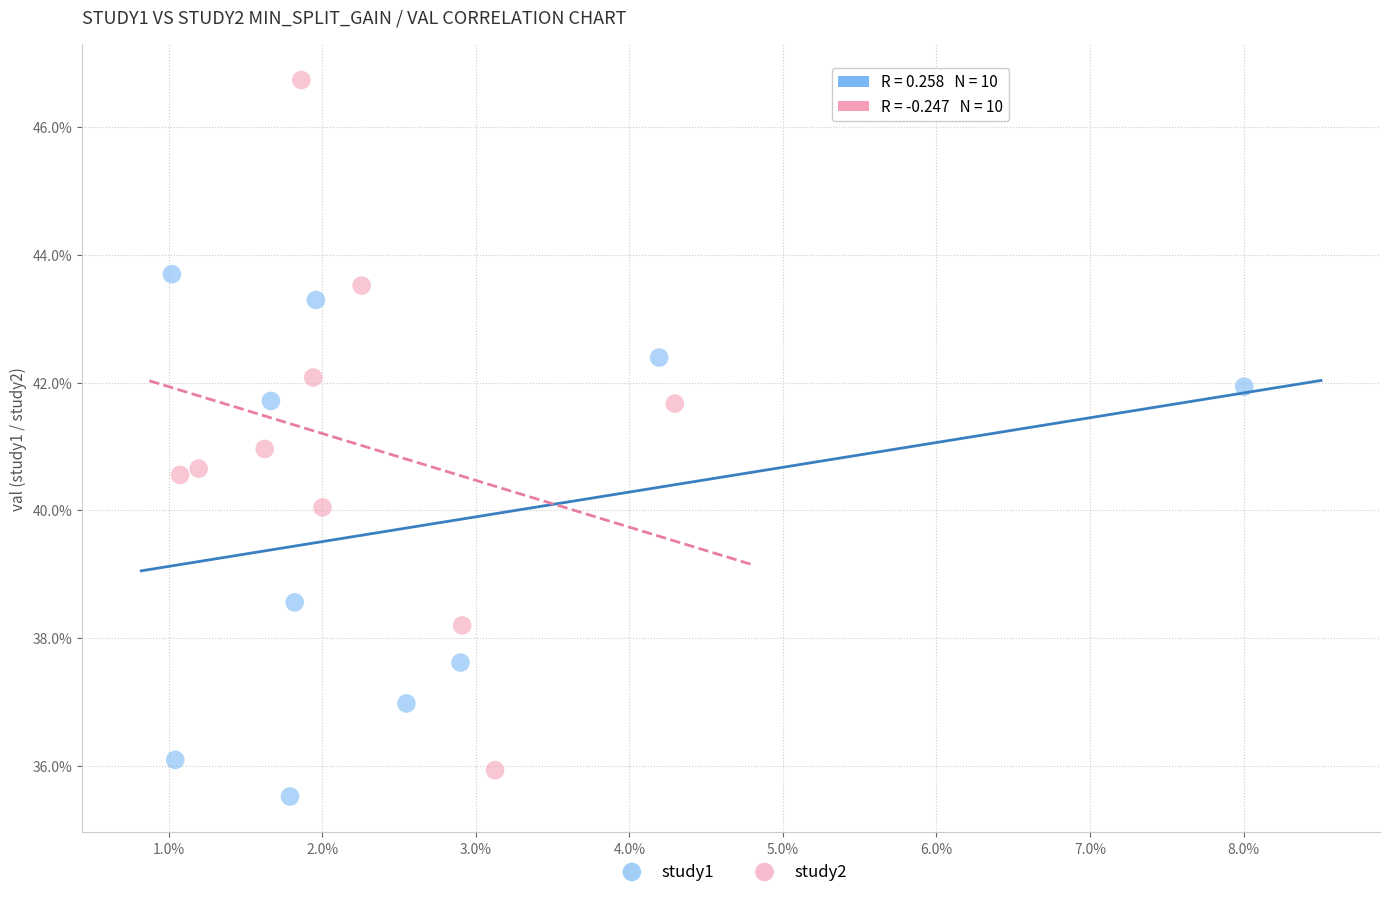

What are all the series names shown in the legend?

study1, study2